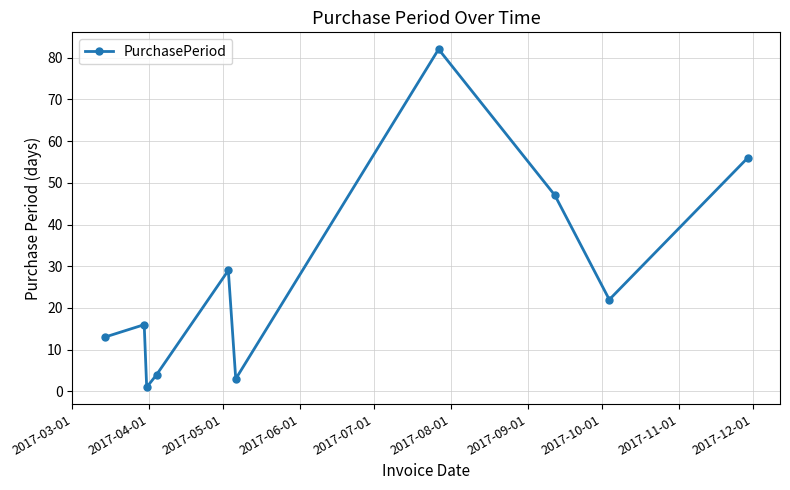

What is the value of the 10th point from the left?

56